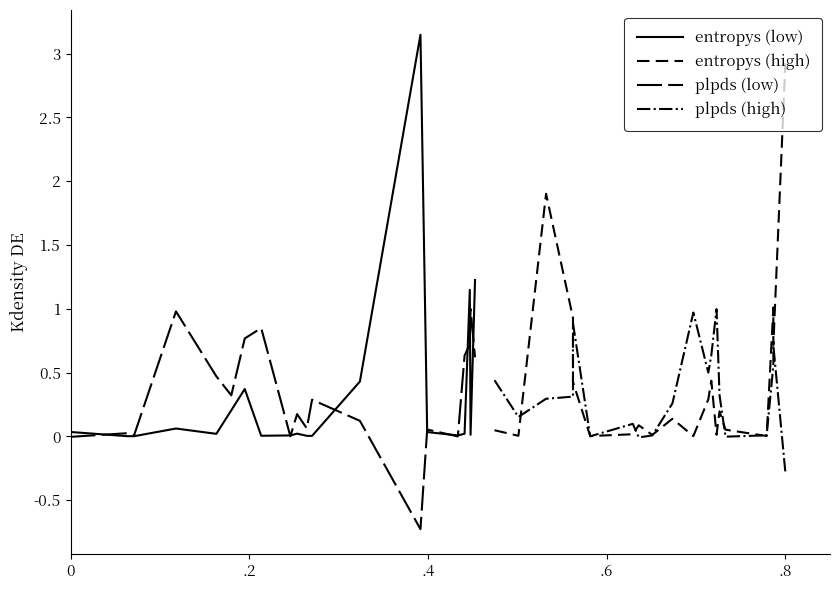

True or false: plpds (high) has more than 0 points higher than both neighbors.

True